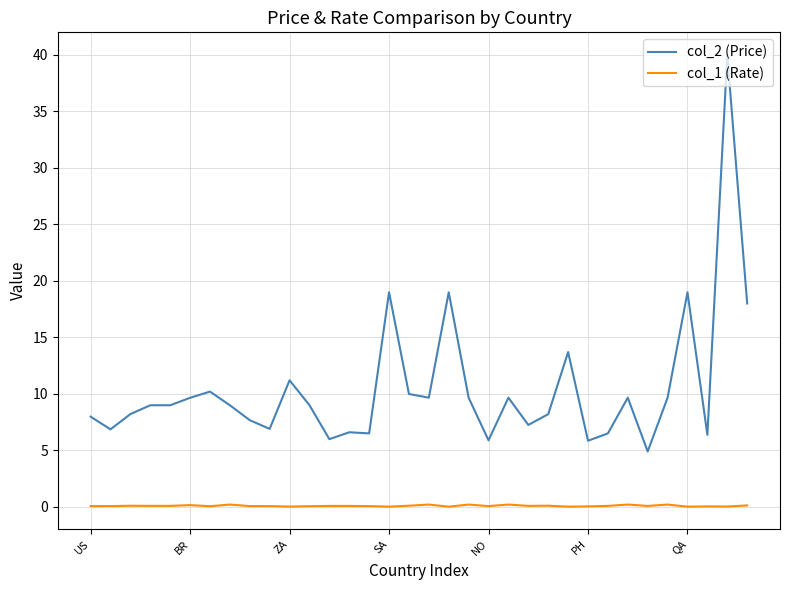

Which series has the largest total across all categories?

col_2 (Price)